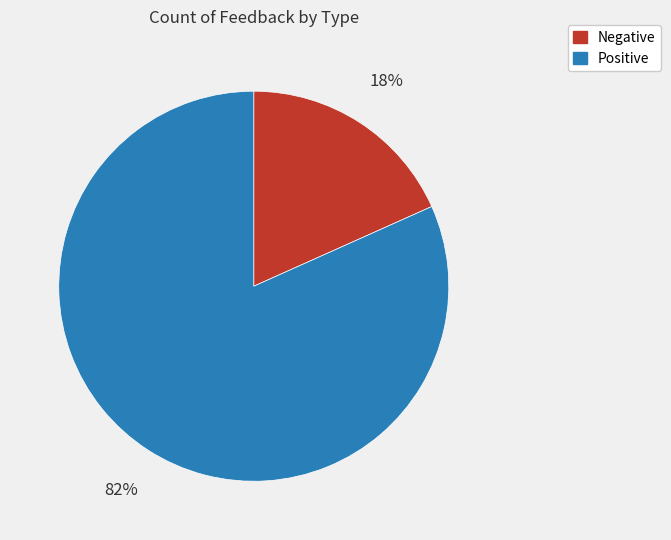

Rank the categories by value from lowest to highest.

Negative, Positive